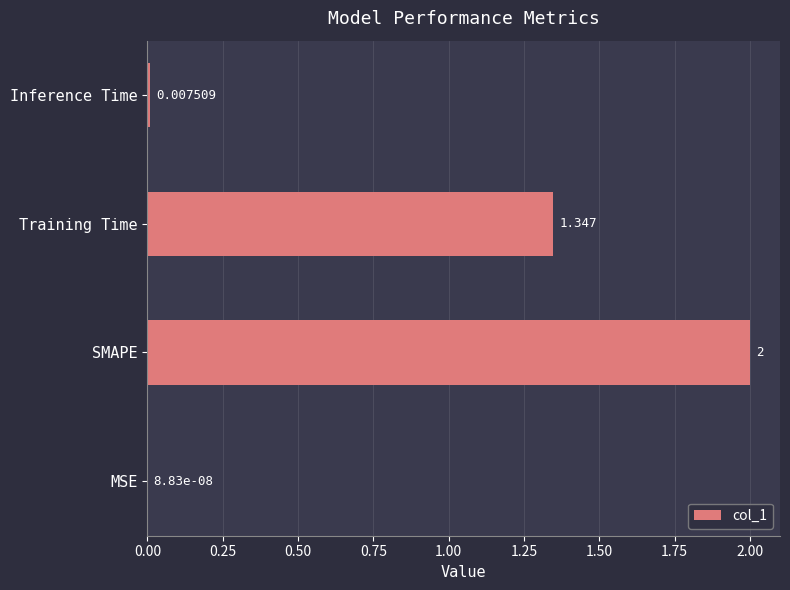

At which category does the chart reach its peak across all series?

SMAPE